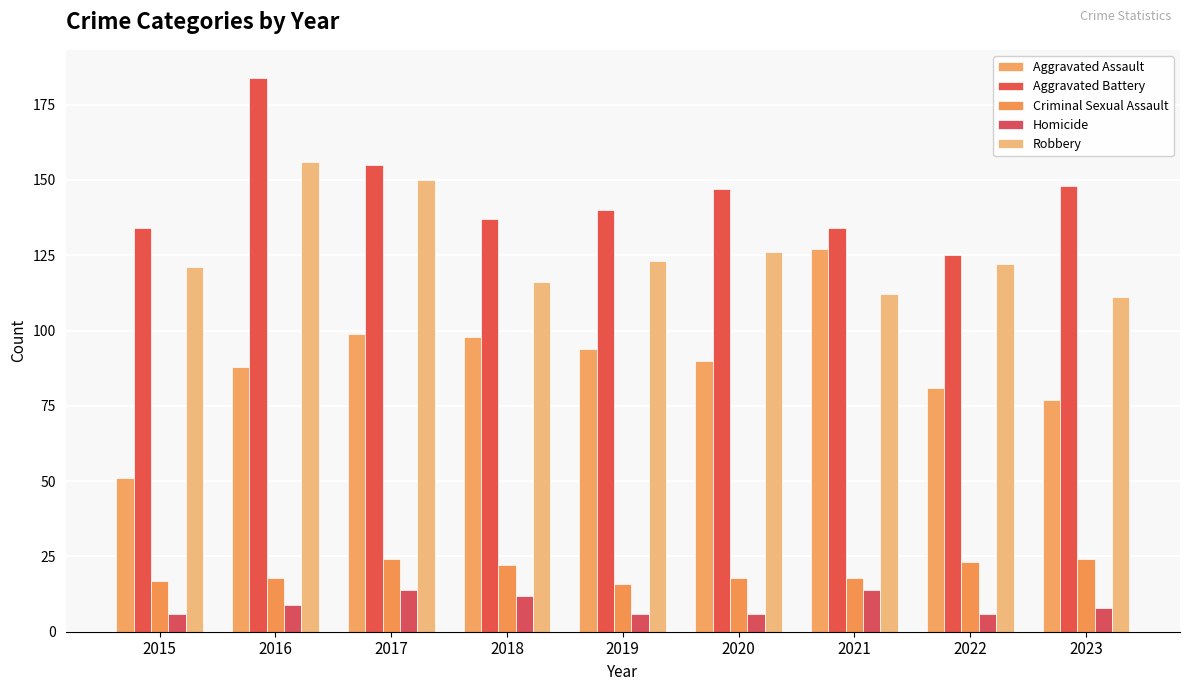

Is it true that Aggravated Battery equals 62 at 2021?

False